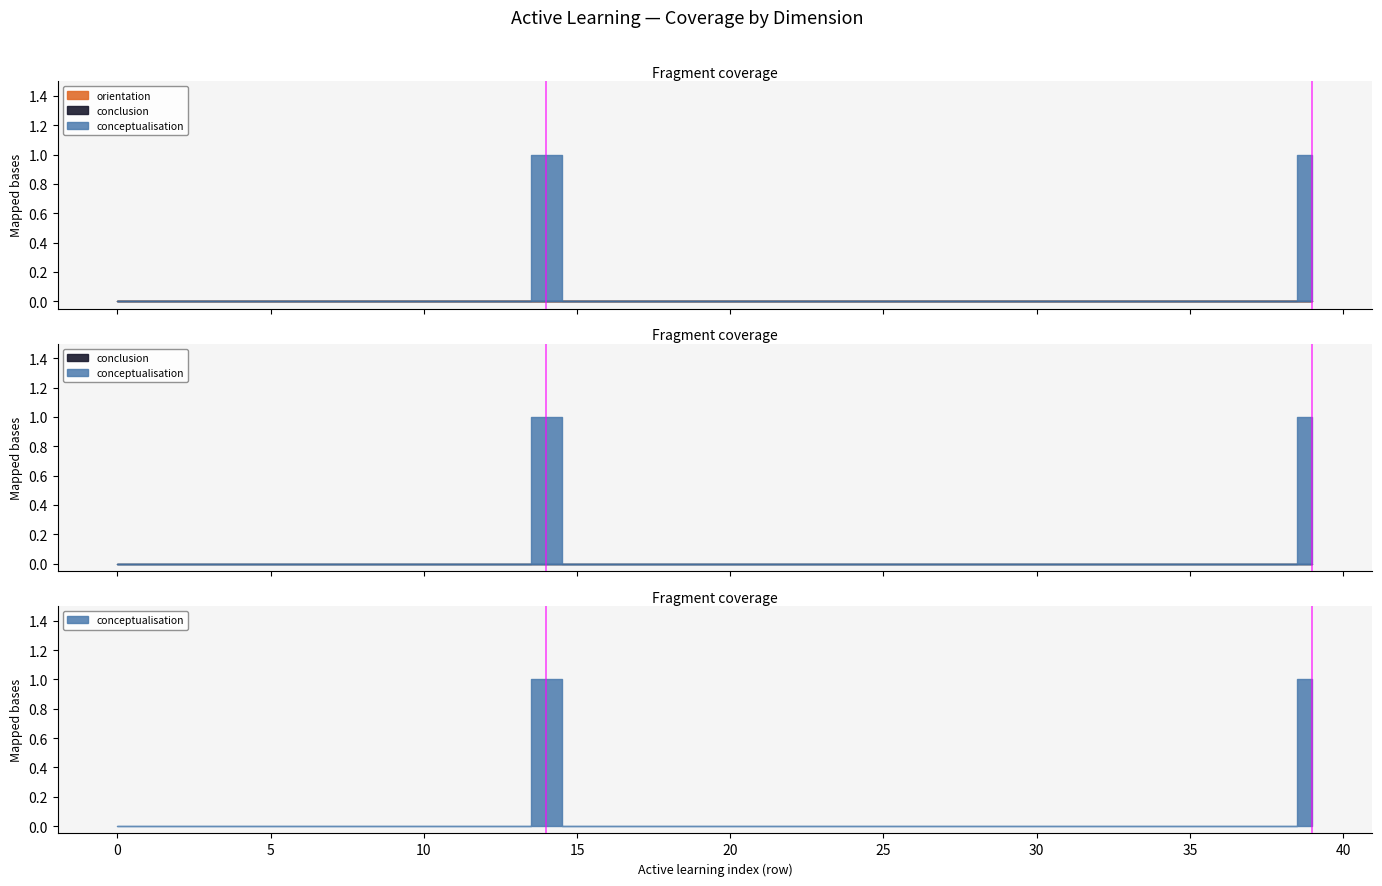

Reading right to left, what are all the values shown in this chart?

conceptualisation: 1	0	0	0	0	0	0	0	0	0	0	0	0	0	0	0	0	0	0	0	0	0	0	0	0	1	0	0	0	0	0	0	0	0	0	0	0	0	0	0
conclusion: 0	0	0	0	0	0	0	0	0	0	0	0	0	0	0	0	0	0	0	0	0	0	0	0	0	0	0	0	0	0	0	0	0	0	0	0	0	0	0	0
orientation: 0	0	0	0	0	0	0	0	0	0	0	0	0	0	0	0	0	0	0	0	0	0	0	0	0	0	0	0	0	0	0	0	0	0	0	0	0	0	0	0